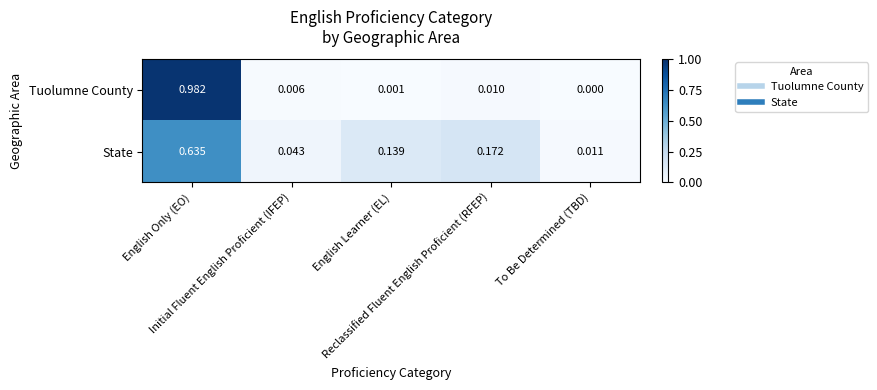

Which label corresponds to the smallest value in the chart?

To Be Determined (TBD)